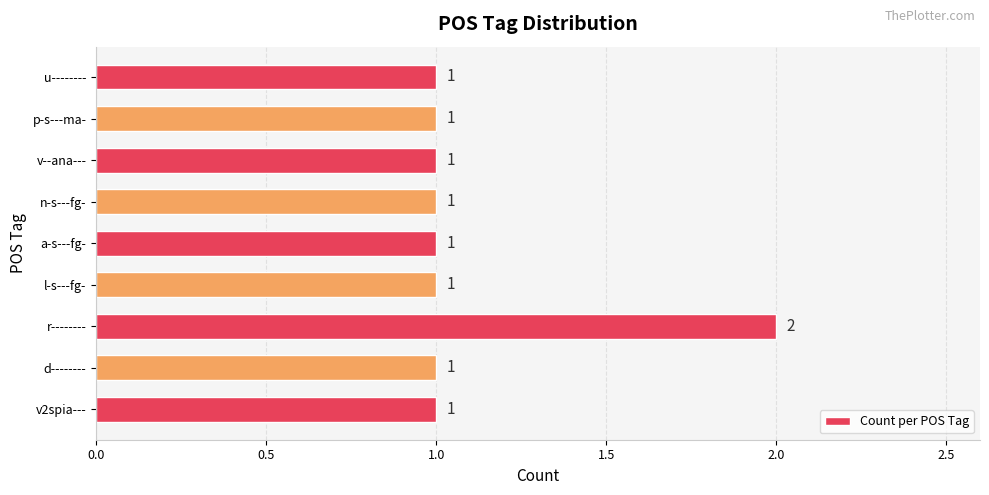

What is the change in value from d-------- to r--------?

+1